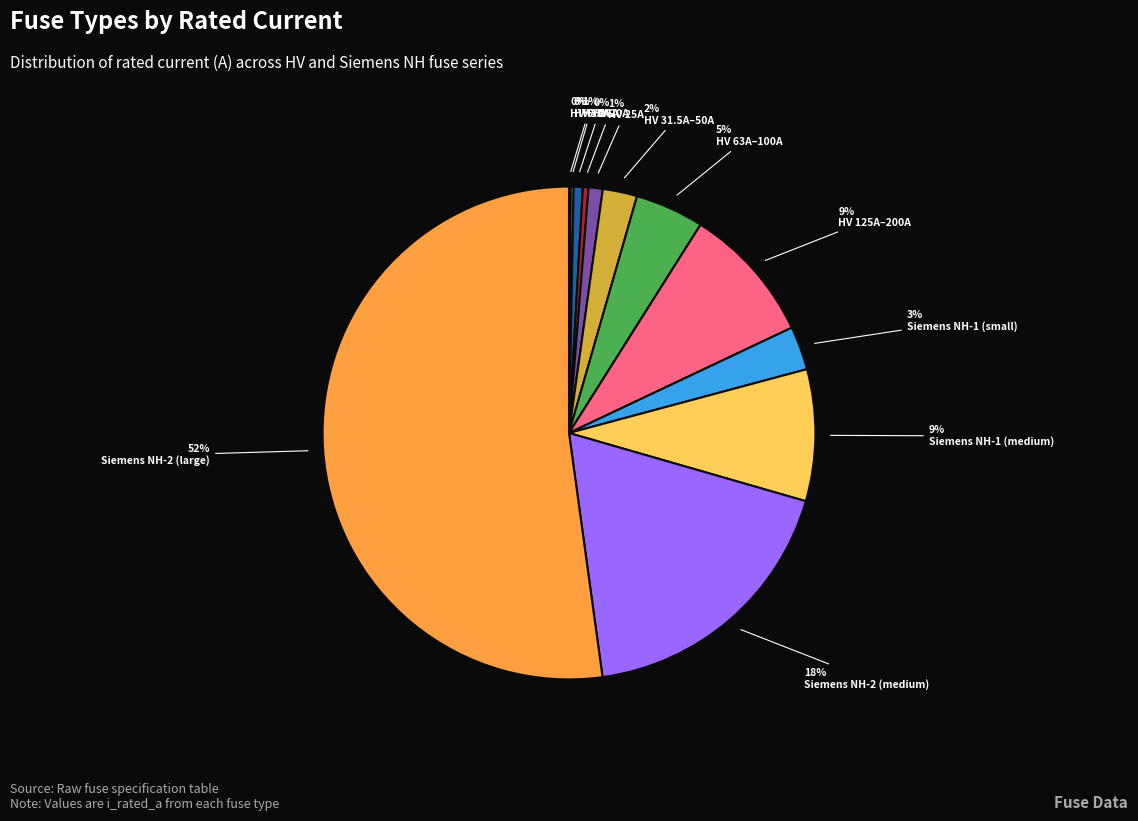

Is there any slice that represents more than half of the pie?

Yes